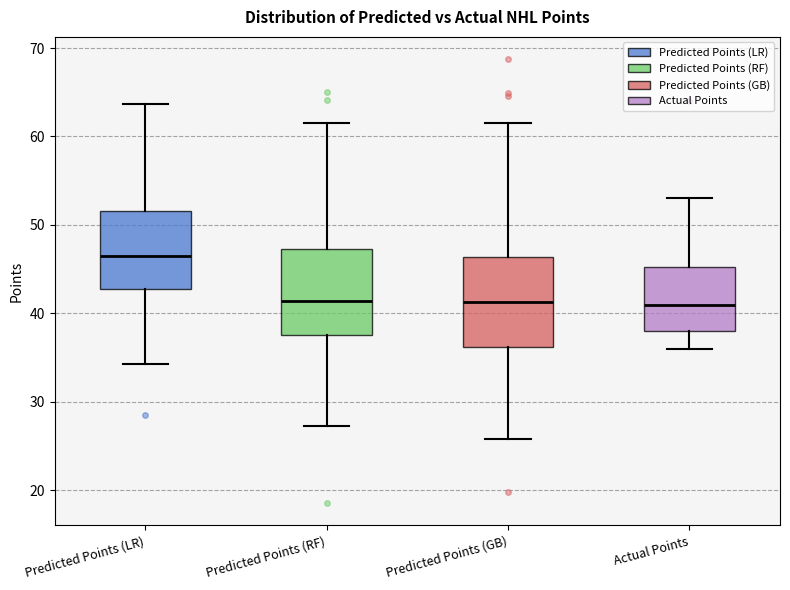

Where does the upper whisker of the box for Predicted Points (RF) end on the y-axis? The values are not printed on the chart, so give them approximately, as read against the axis.

62